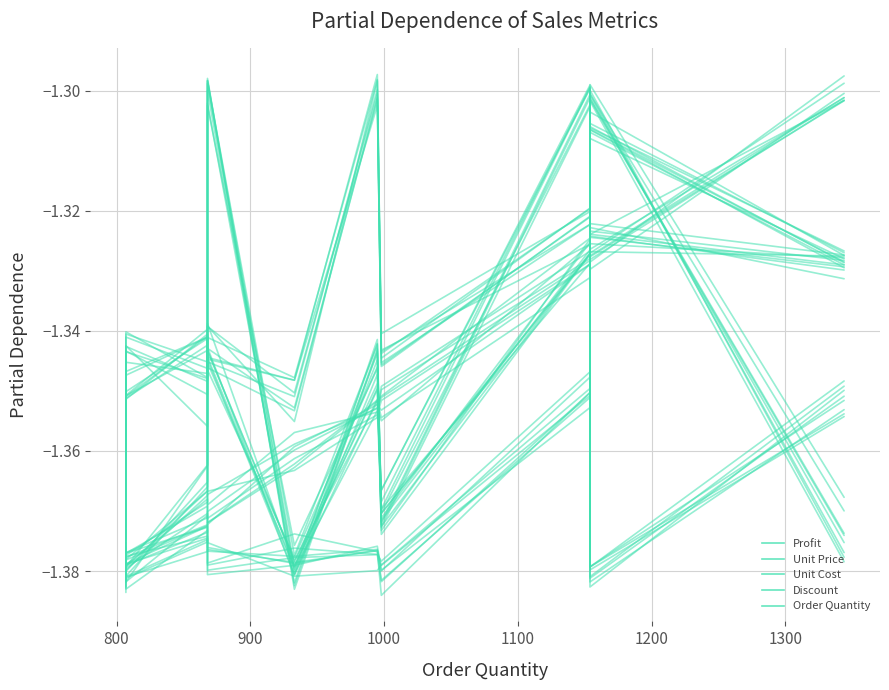

The Unit Price series shows -1.3 at 1000. True or false?

True